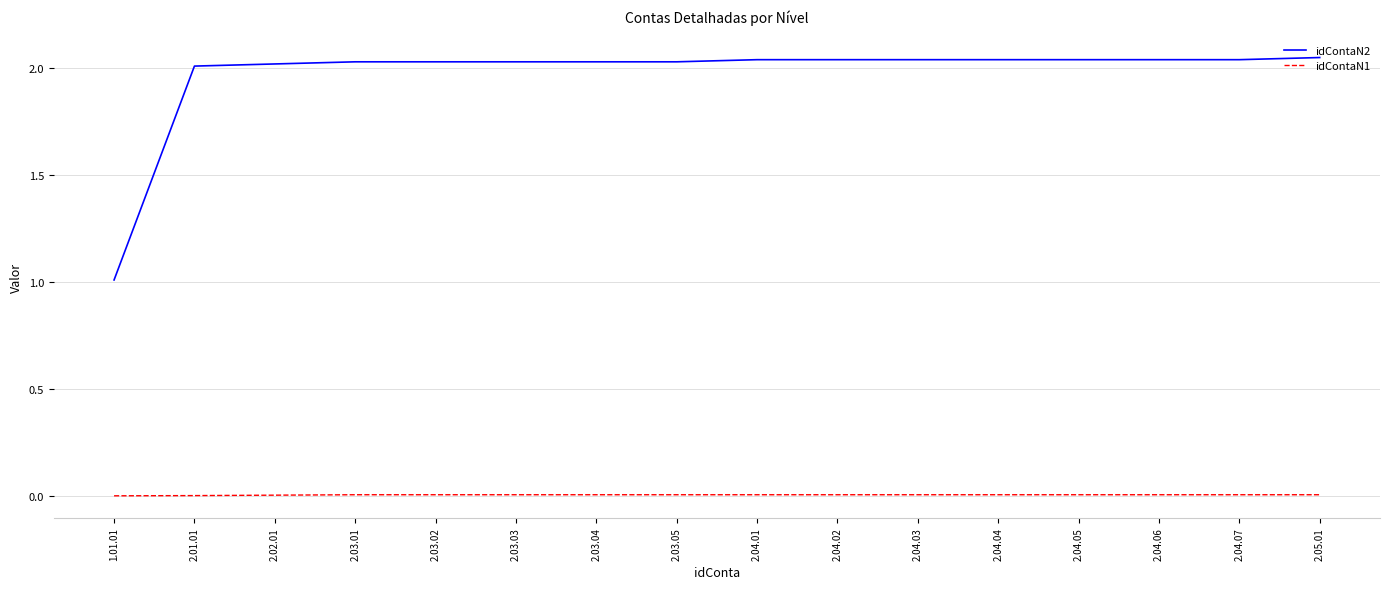

What is the sum of the idContaN2 values at 2.04.07 and 2.04.06?

4.1